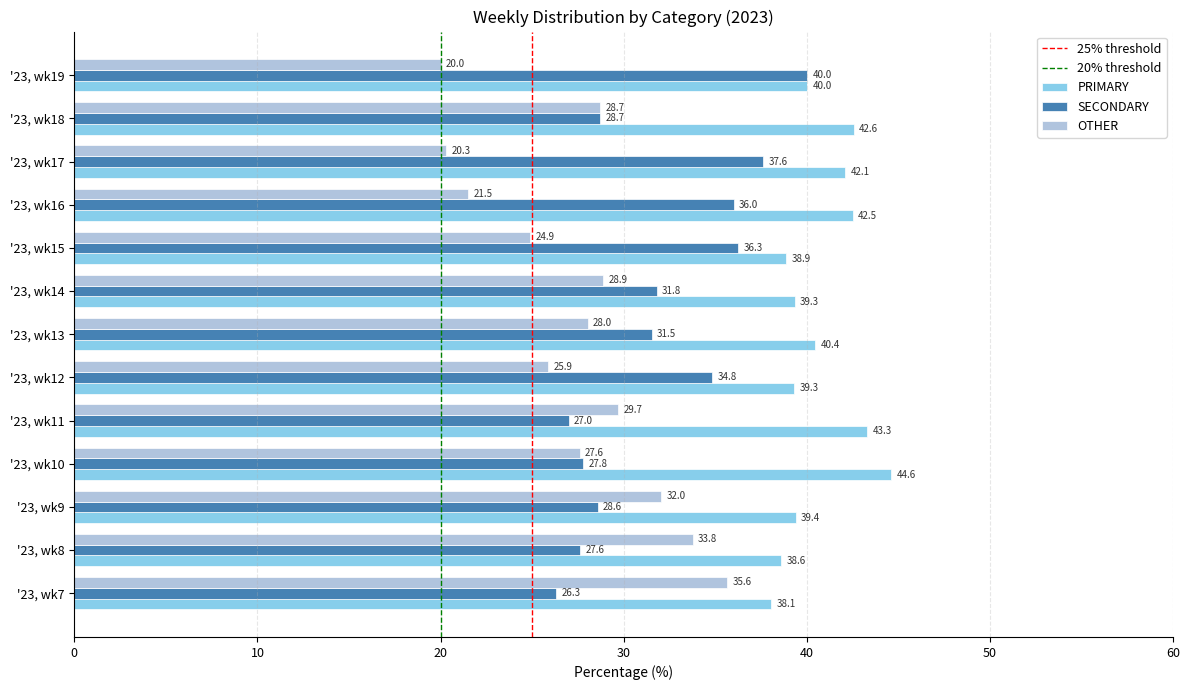

Rank the series by their maximum value, from highest to lowest.

PRIMARY, SECONDARY, OTHER